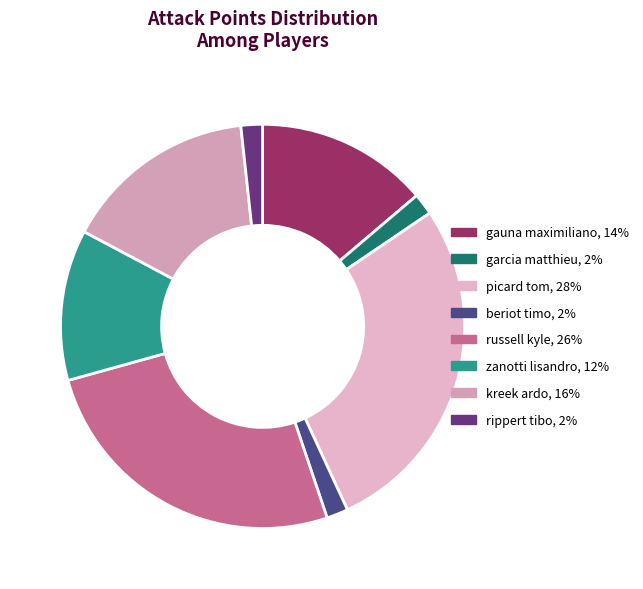

Between kreek ardo and beriot timo, which is larger?

kreek ardo